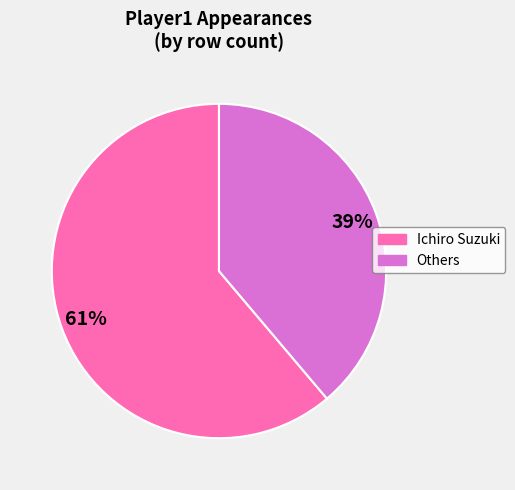

To the nearest percent, what is the average slice percentage?

50%